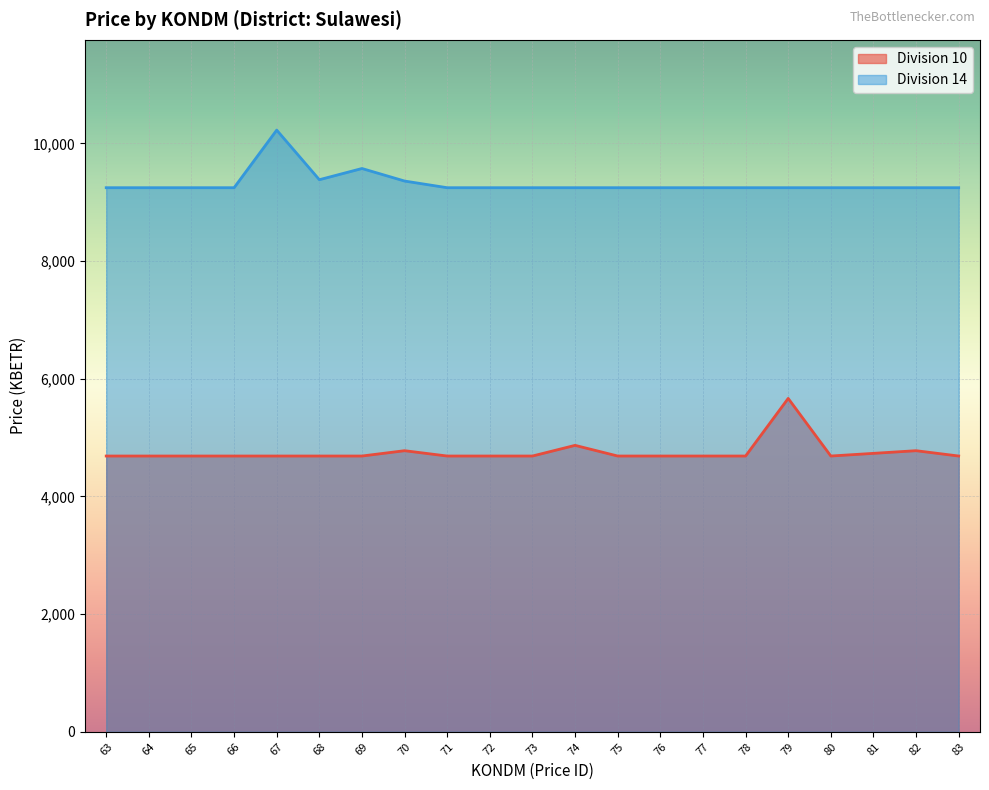

Does the chart display data point markers on the line(s)?

No